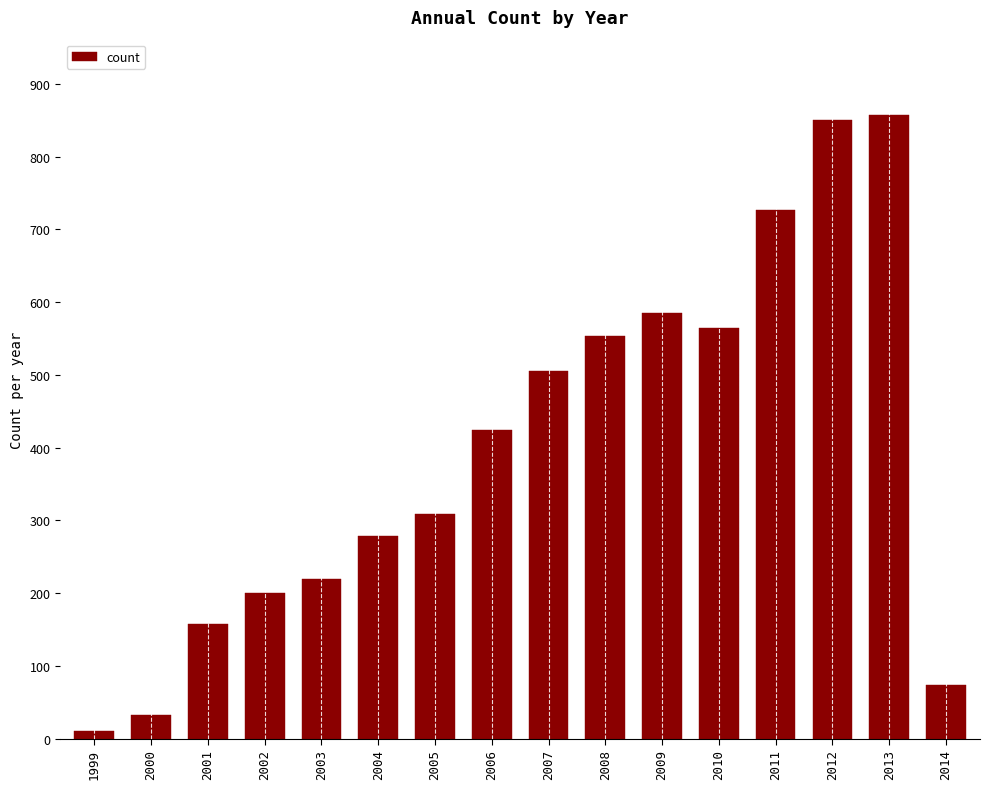

The chart shows a value of 858 at 2013. True or false?

True